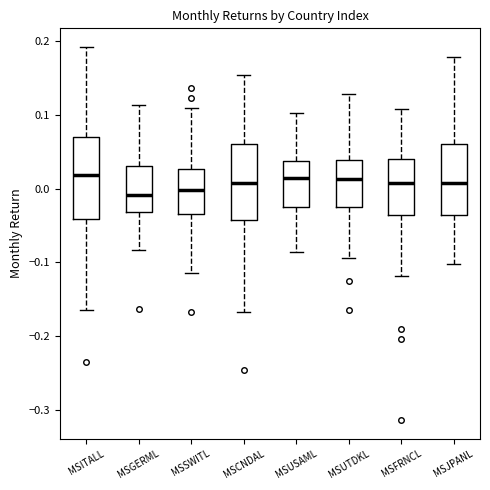

Reading left to right, transcribe this box plot: for each box, give where its median line is, the range the box spans, and where its two whiskers end, as read against the y-axis. The values are not printed on the chart, so give them approximately, as read against the axis.

MSITALL: median 0.02, box -0.04 to 0.07, whiskers -0.16 to 0.19
MSGERML: median -0.01, box -0.03 to 0.03, whiskers -0.08 to 0.11
MSSWITL: median 0.00, box -0.03 to 0.03, whiskers -0.11 to 0.11
MSCNDAL: median 0.01, box -0.04 to 0.06, whiskers -0.17 to 0.15
MSUSAML: median 0.01, box -0.03 to 0.04, whiskers -0.09 to 0.10
MSUTDKL: median 0.01, box -0.03 to 0.04, whiskers -0.09 to 0.13
MSFRNCL: median 0.01, box -0.04 to 0.04, whiskers -0.12 to 0.11
MSJPANL: median 0.01, box -0.04 to 0.06, whiskers -0.10 to 0.18